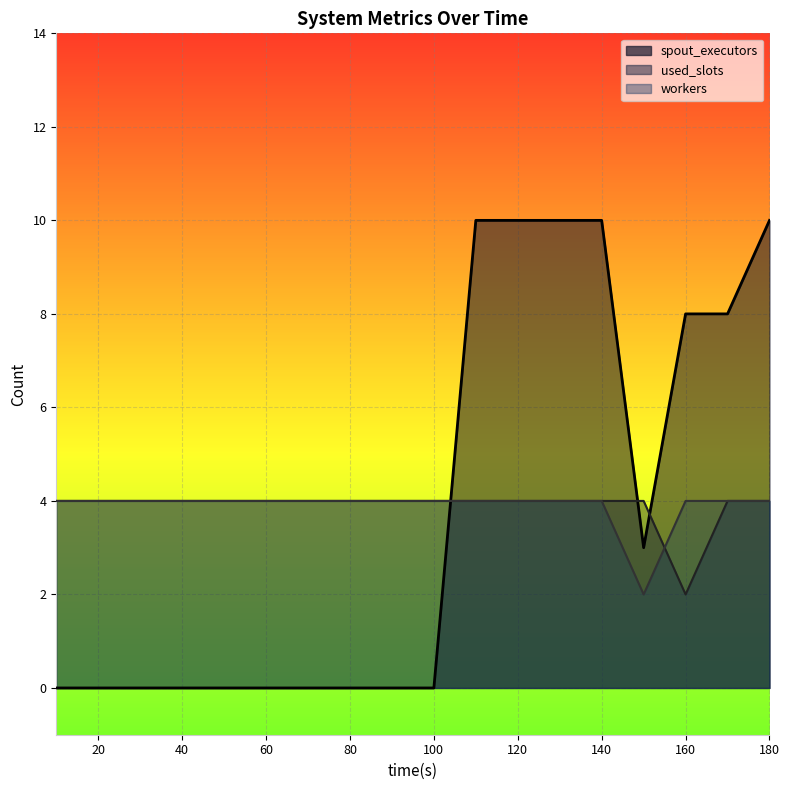

True or false: used_slots has more than 2 points higher than both neighbors.

False